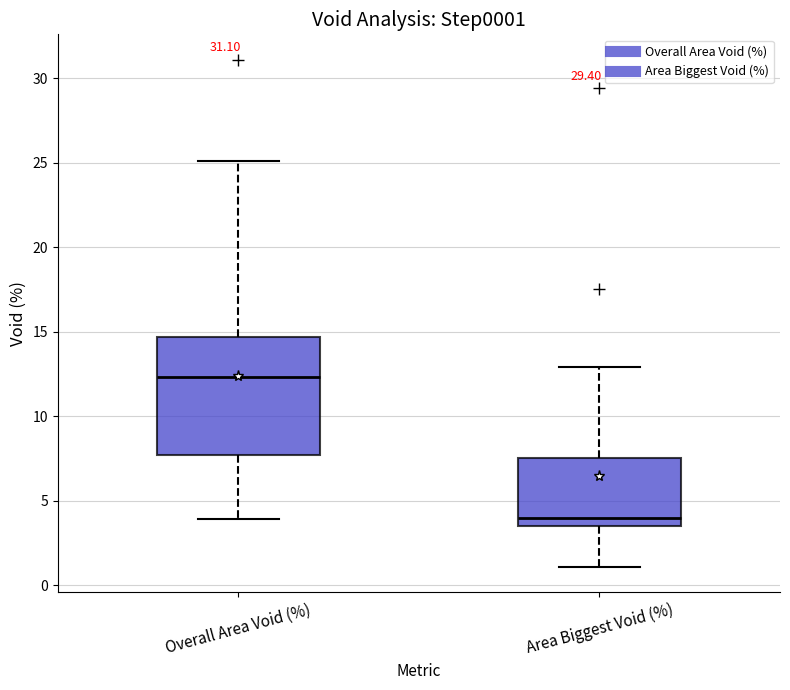

Which box has the highest median line?

Overall Area Void (%)